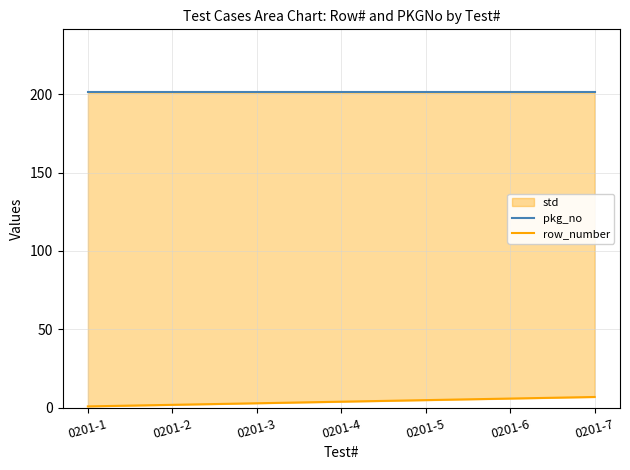

Which category has the lowest value in the pkg_no series?

0201-1